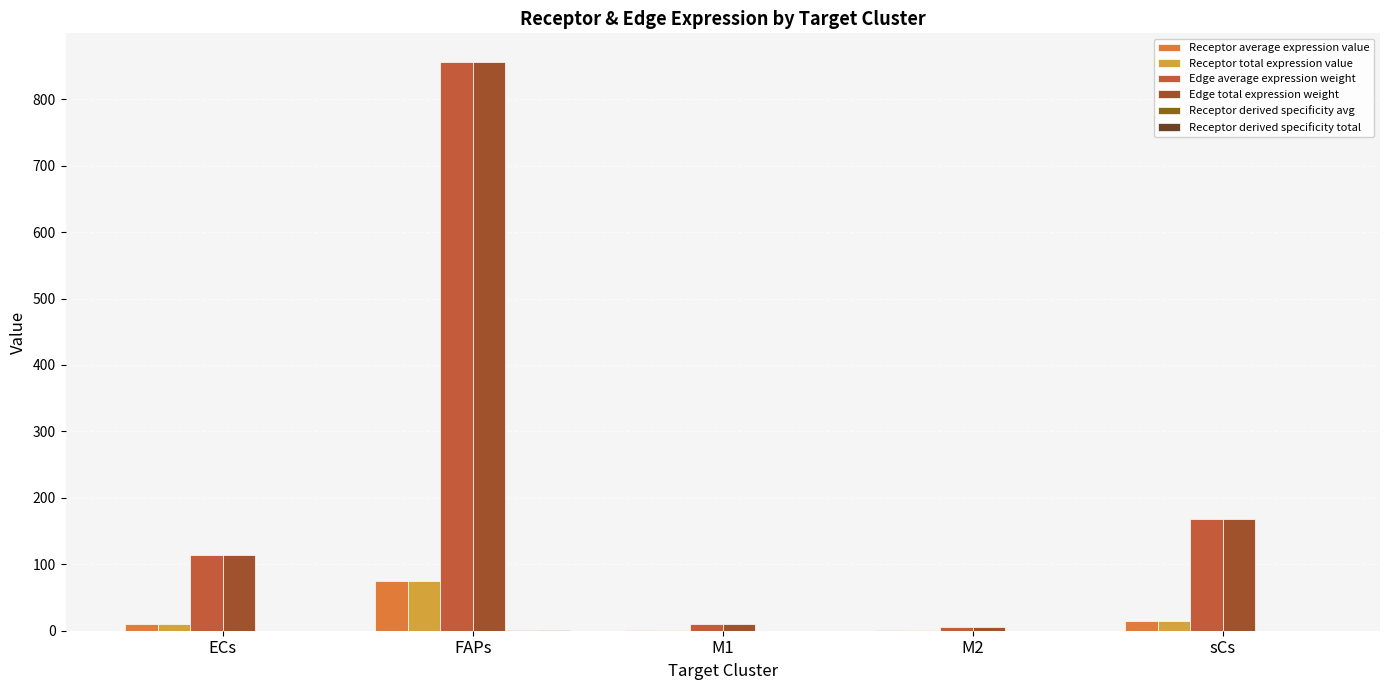

List the series in order of their peak value, lowest first.

Receptor derived specificity avg, Receptor derived specificity total, Receptor average expression value, Receptor total expression value, Edge average expression weight, Edge total expression weight